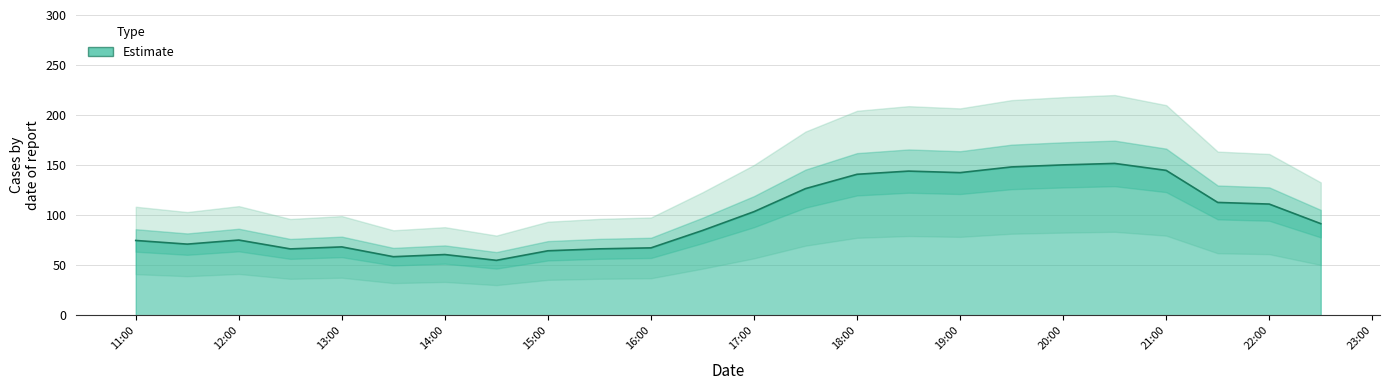

How many series are shown in this chart?

1